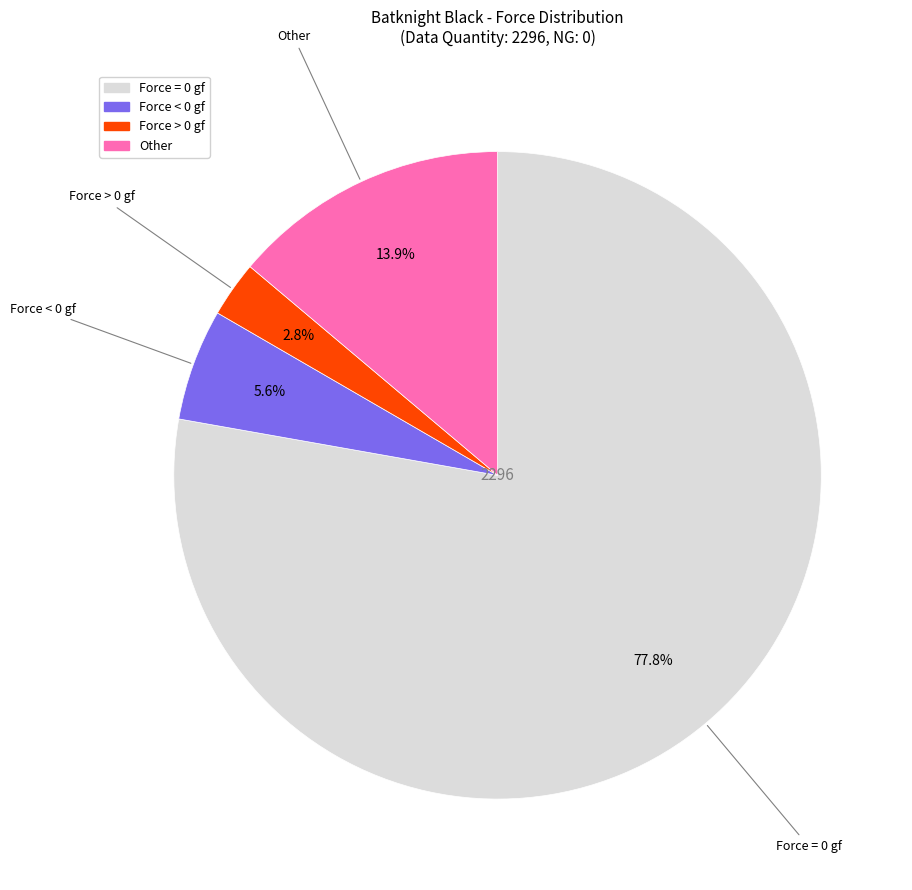

Is there a majority slice in this chart?

Yes